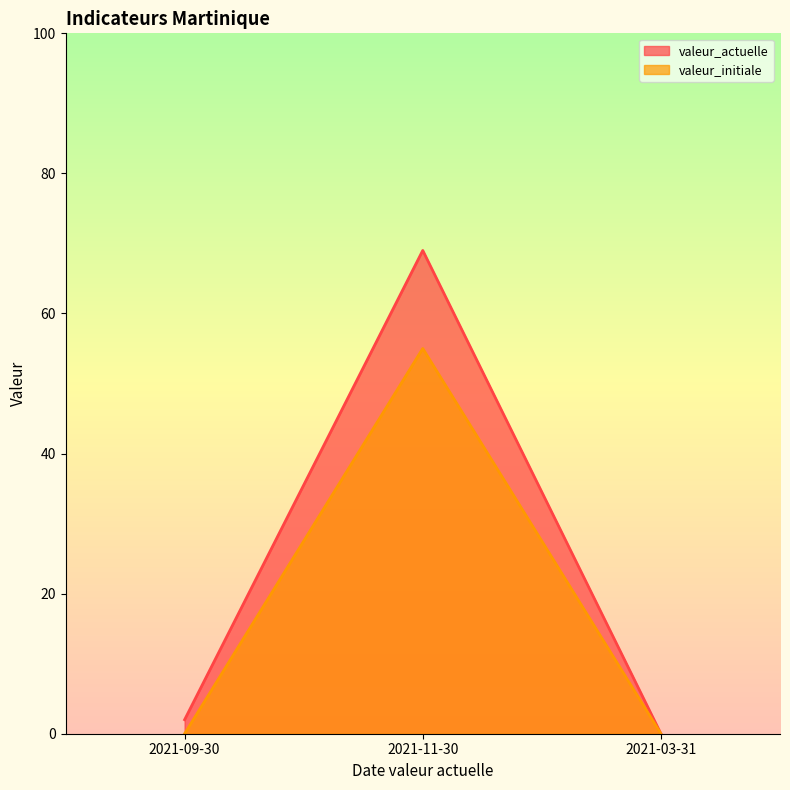

Is it true that valeur_actuelle equals 1 at 2021-09-30?

False